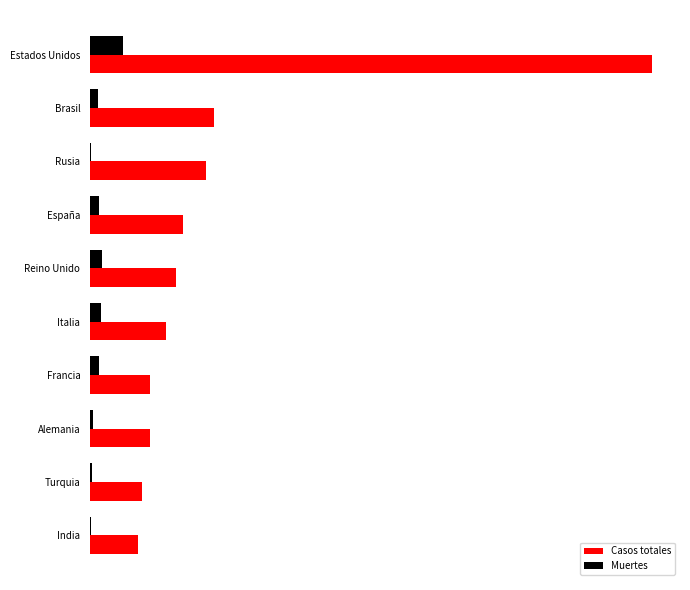

What are all the series names shown in the legend?

Casos totales, Muertes